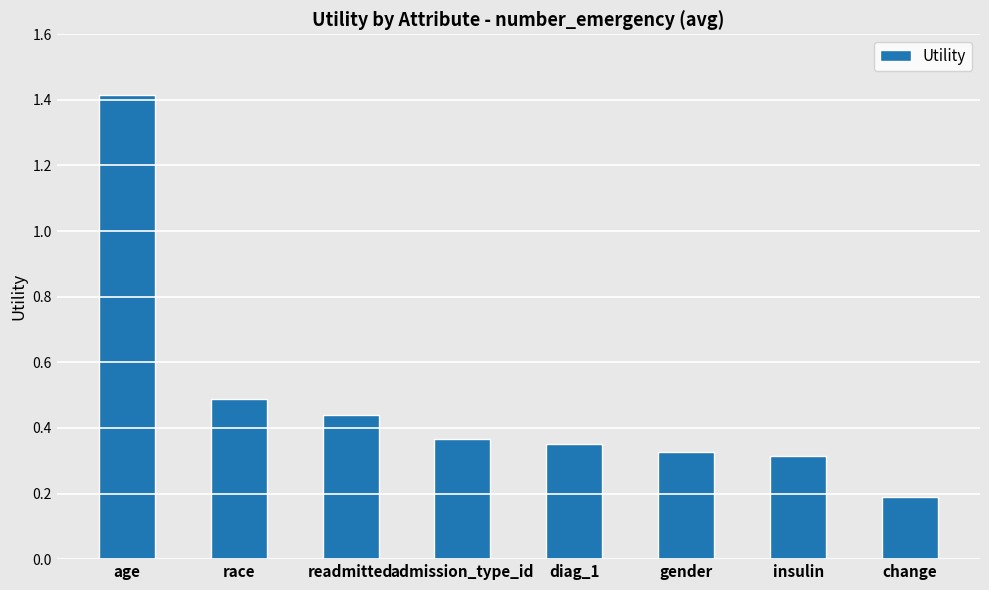

Count the values in the range 0 to 1.

7